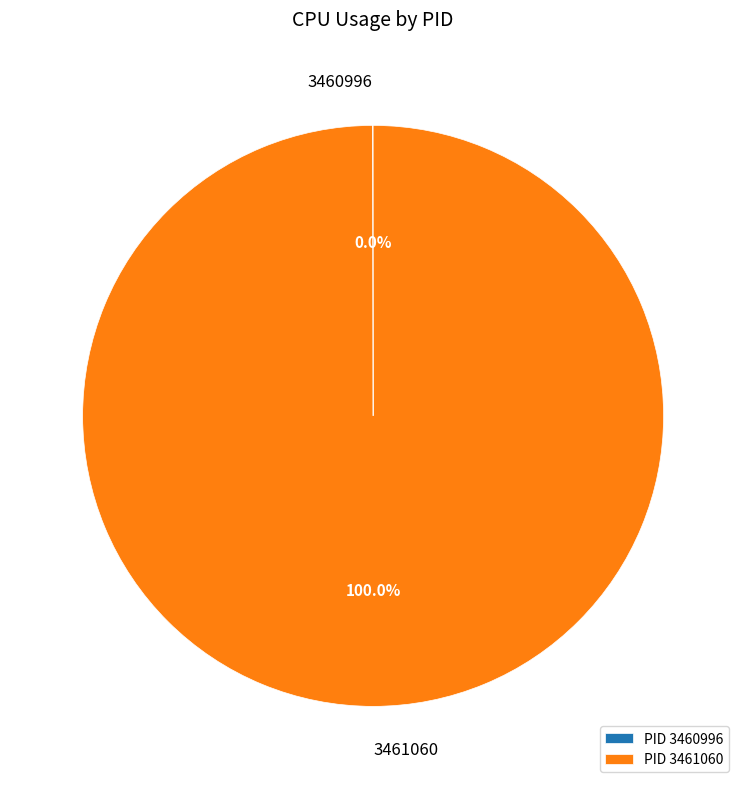

Does any single category account for the majority?

Yes